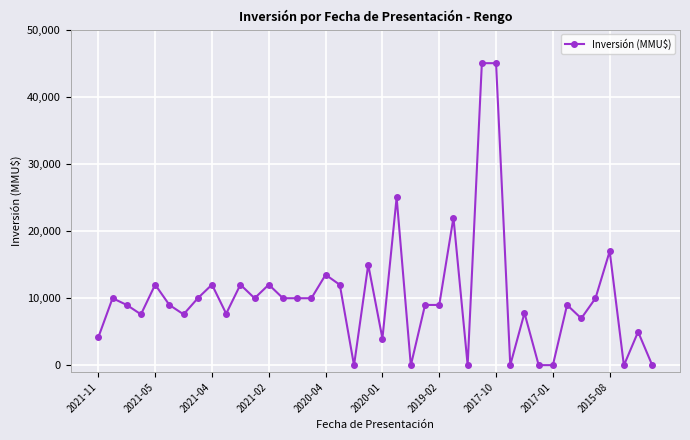

What is the sum of all values?

408639